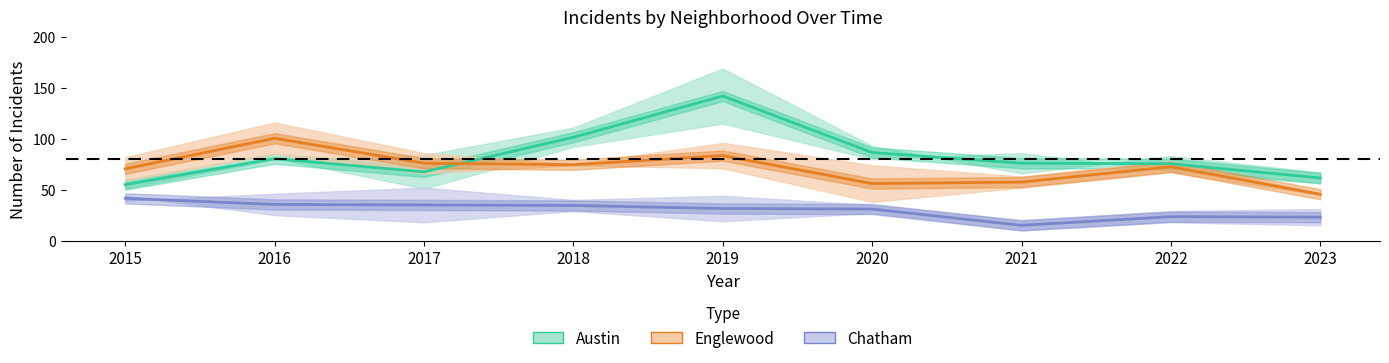

What is the difference between the second highest and second lowest values in the Englewood series?

27.5